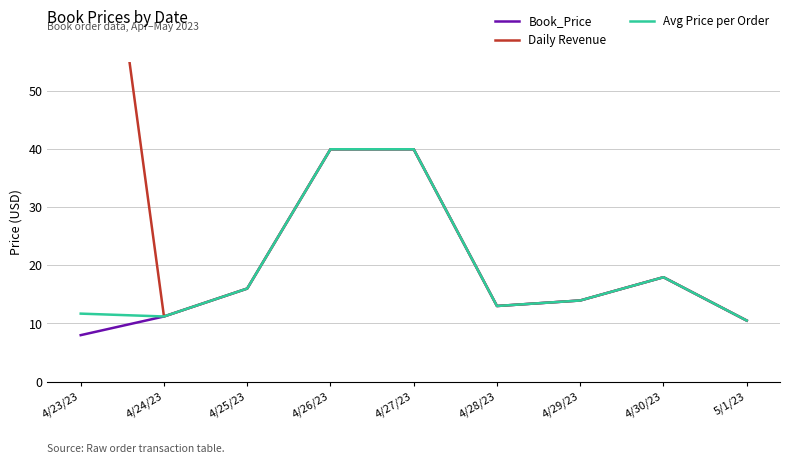

The value of Avg Price per Order at 4/23/23 is 11.7. True or false?

True